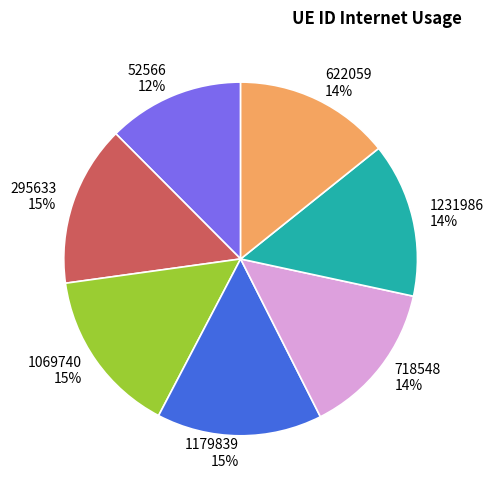

The 1069740 slice represents 15% of the pie. True or false?

True